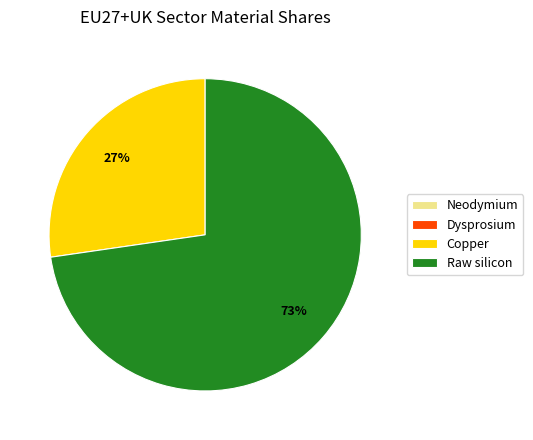

Which slice represents more than half of the pie?

Raw silicon